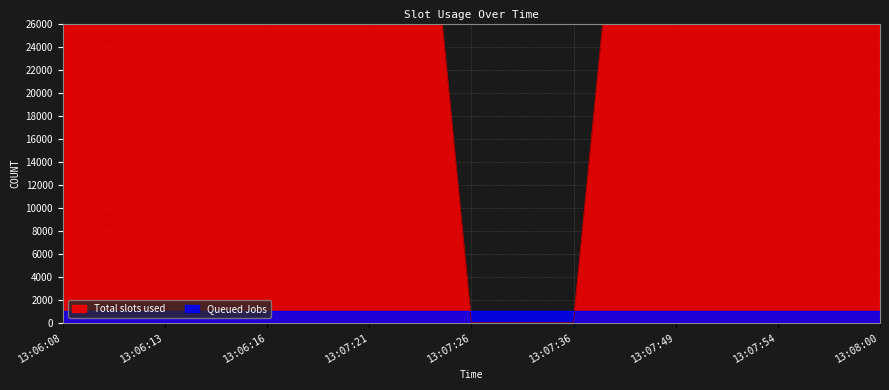

What is the value of the 9th point from the left?

90187.6